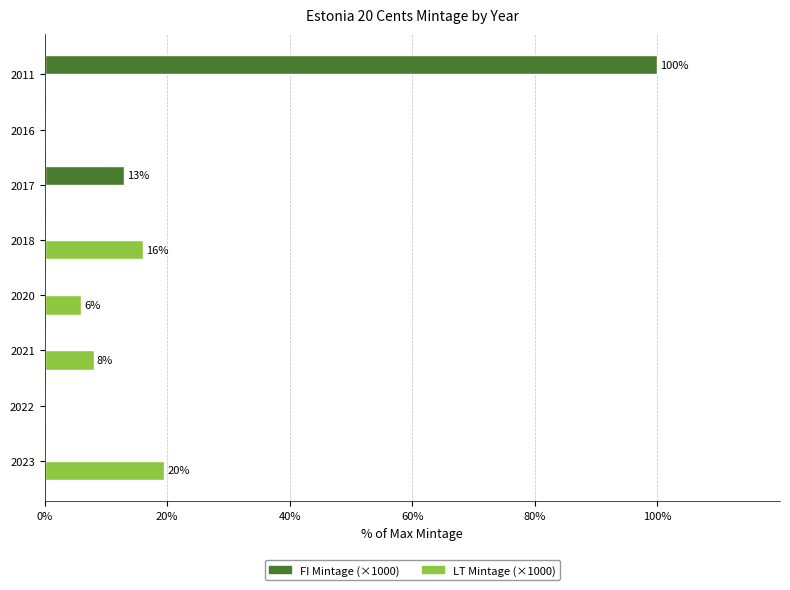

Is it true that LT Mintage (×1000) equals 0.0 at 2016?

True